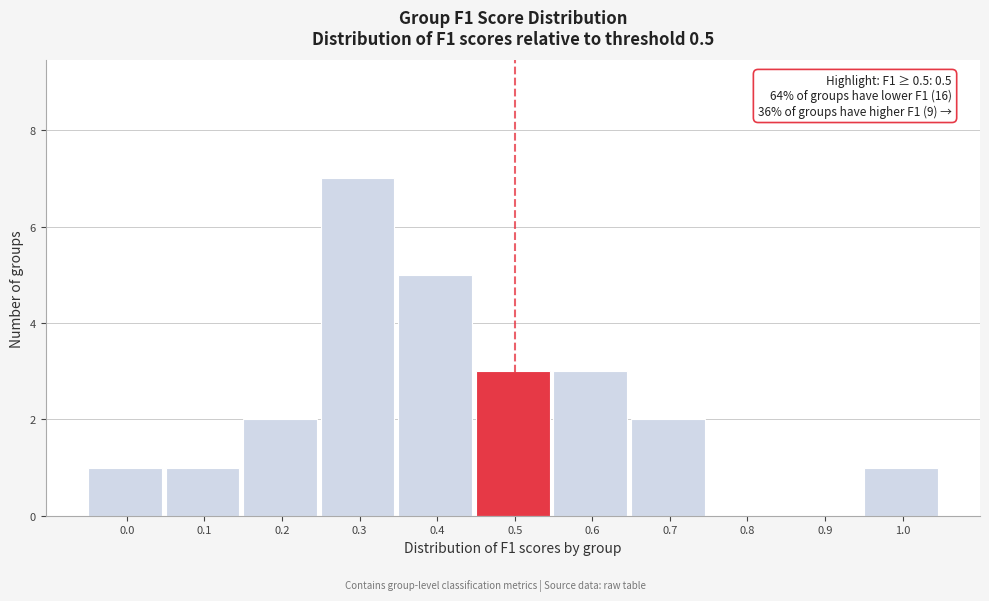

Reading left to right, extract all data points from this chart.

0.0=1	0.1=1	0.2=2	0.3=7	0.4=5	0.5=3	0.6=3	0.7=2	0.8=0	0.9=0	1.0=1